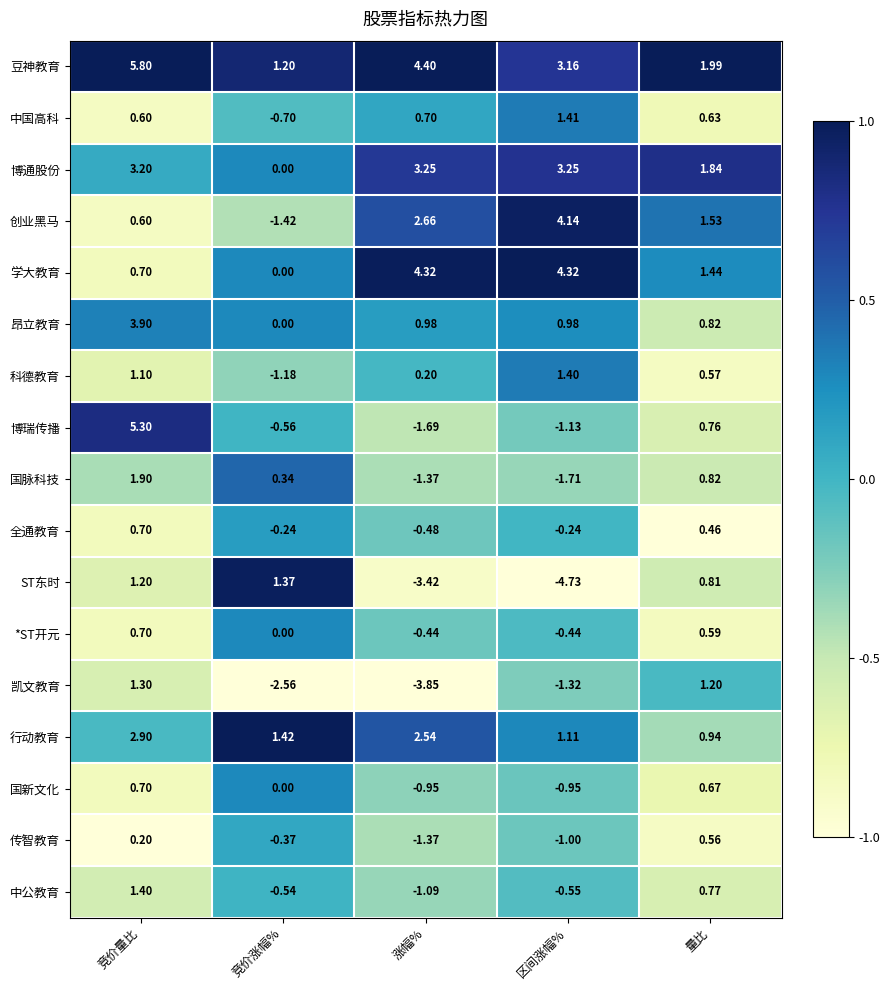

At how many categories does at least one series exceed 0?

5